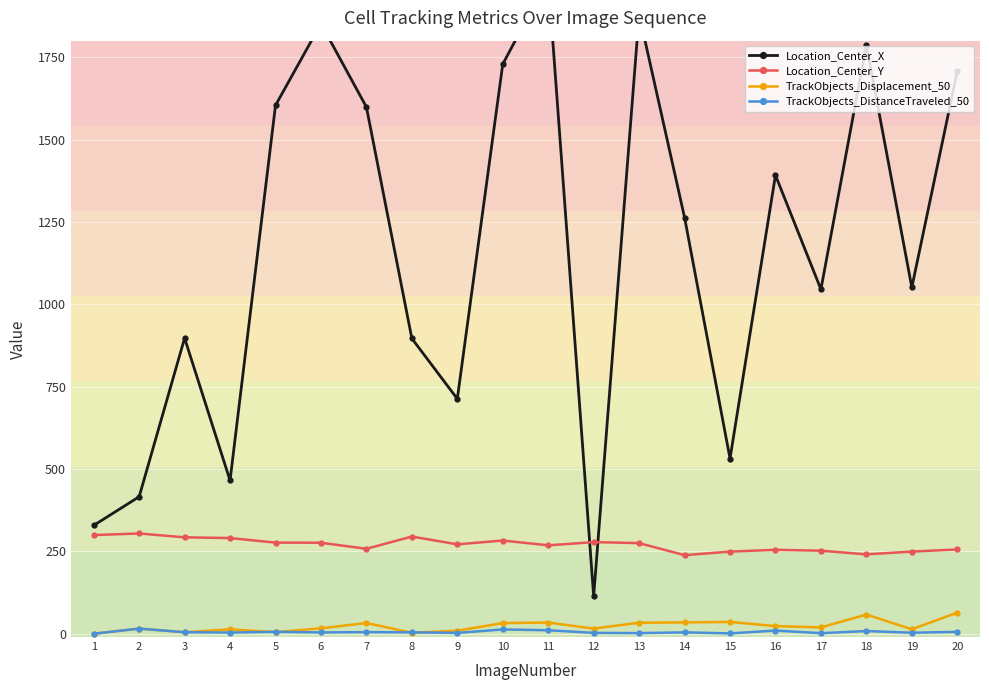

Rank the series by their maximum value, from lowest to highest.

TrackObjects_DistanceTraveled_50, TrackObjects_Displacement_50, Location_Center_Y, Location_Center_X